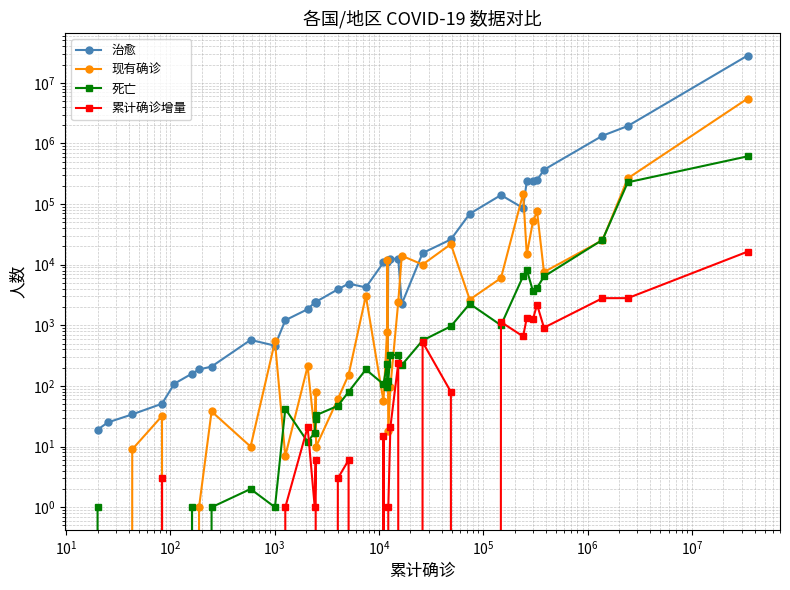

What is the label of the 3rd point from the left?

$\mathdefault{10^{1}}$